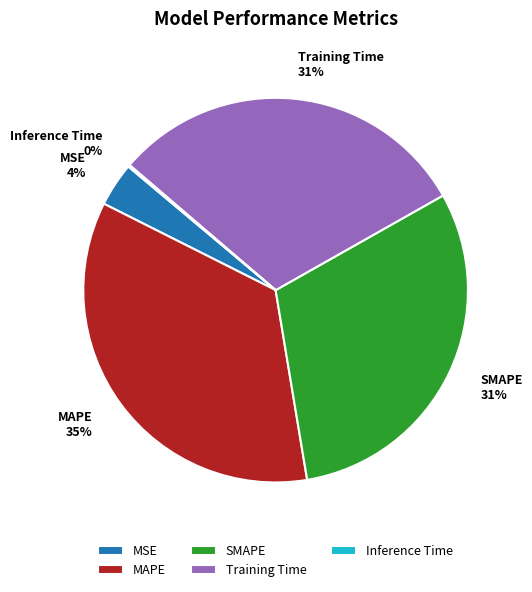

Is the sum of MAPE and MSE greater than half?

No